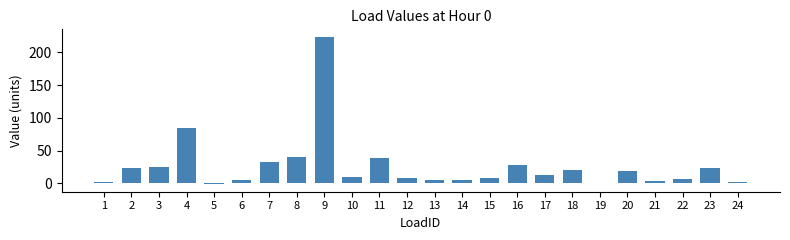

The chart shows a value of -1.5 at 5. True or false?

True